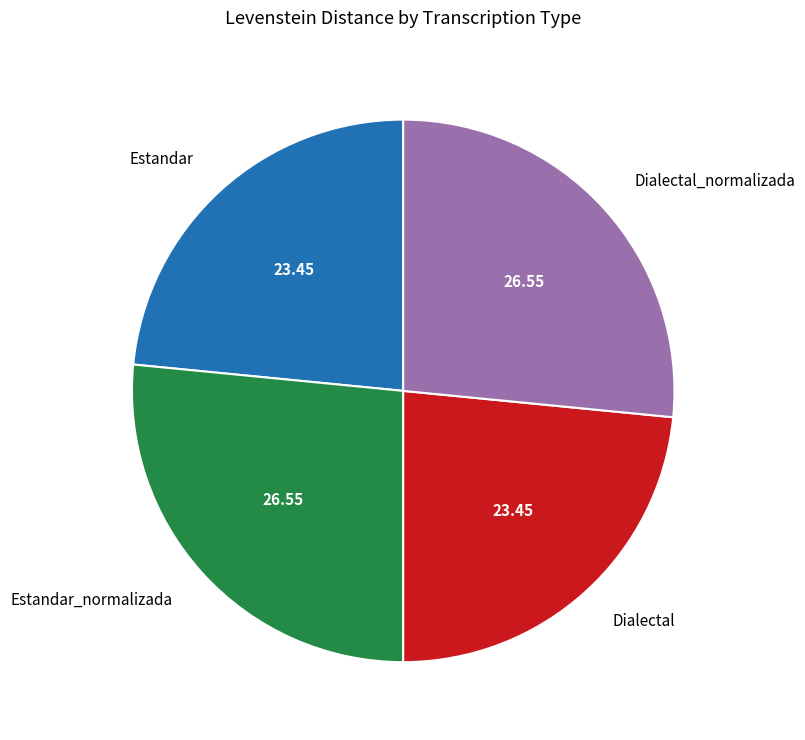

Do Estandar and Dialectal together represent more than half of the pie?

No